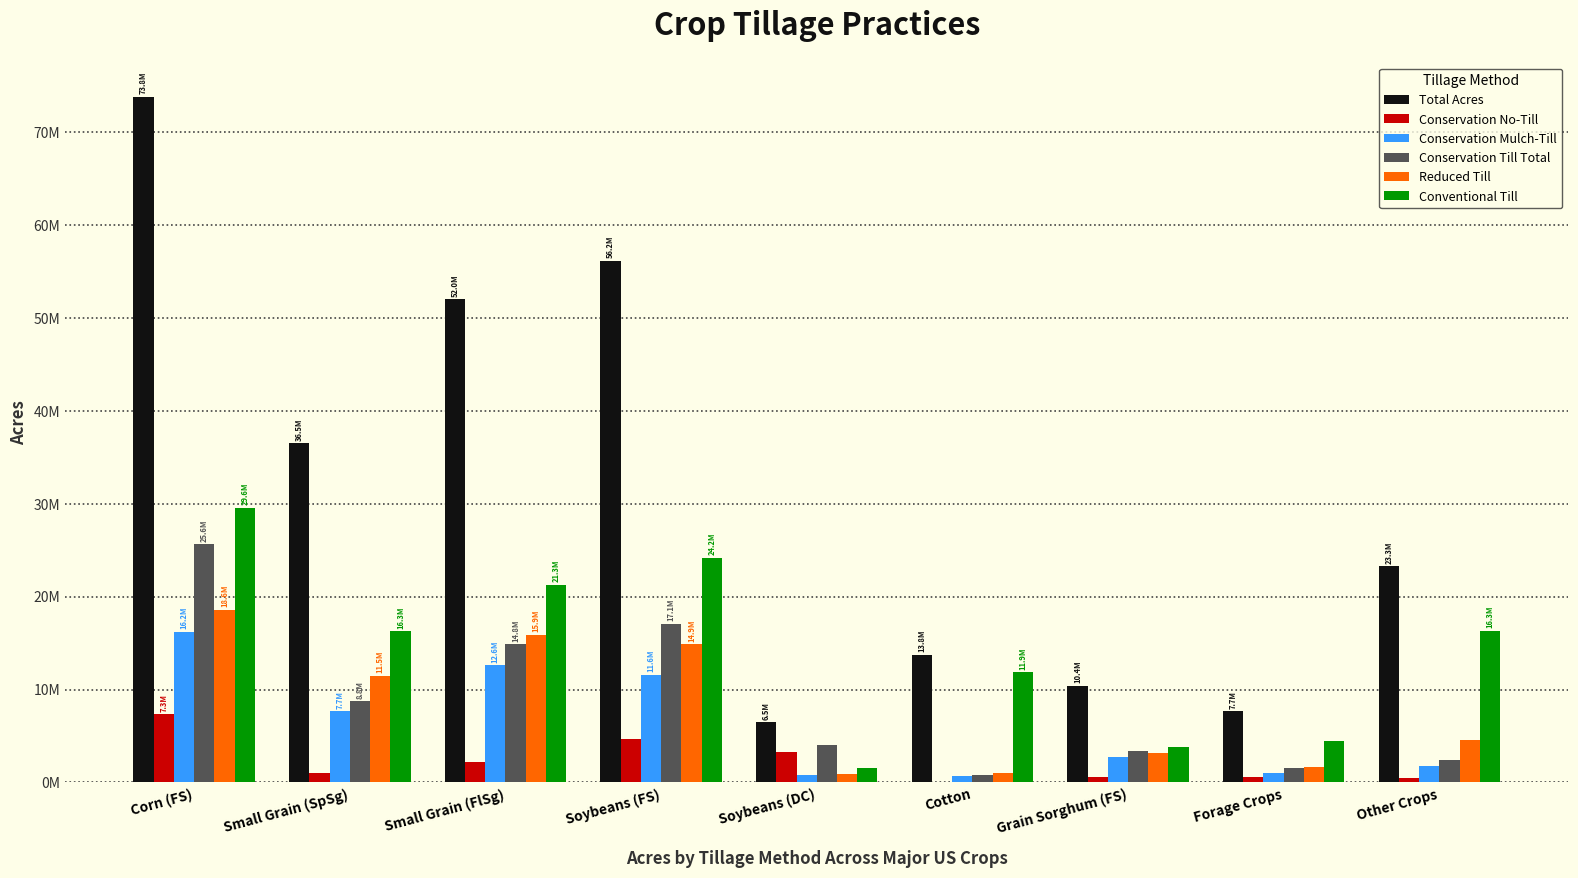

Are the bars grouped side by side (vs. stacked)?

Yes